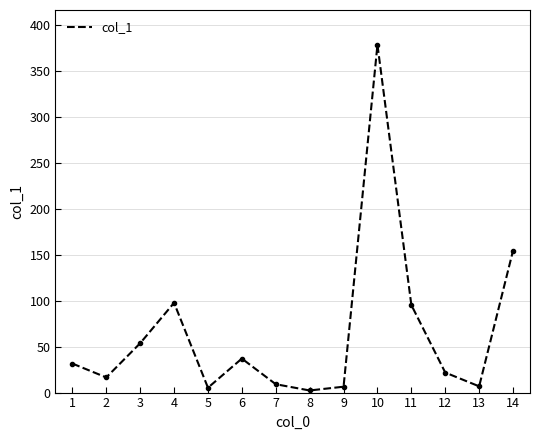

What is the maximum value shown in the chart?

378.6